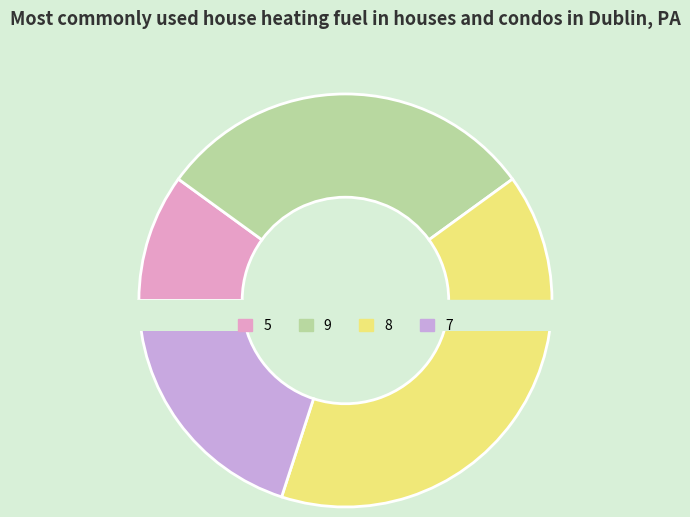

To the nearest percent, what is the combined percentage of 9 and 7?

50%